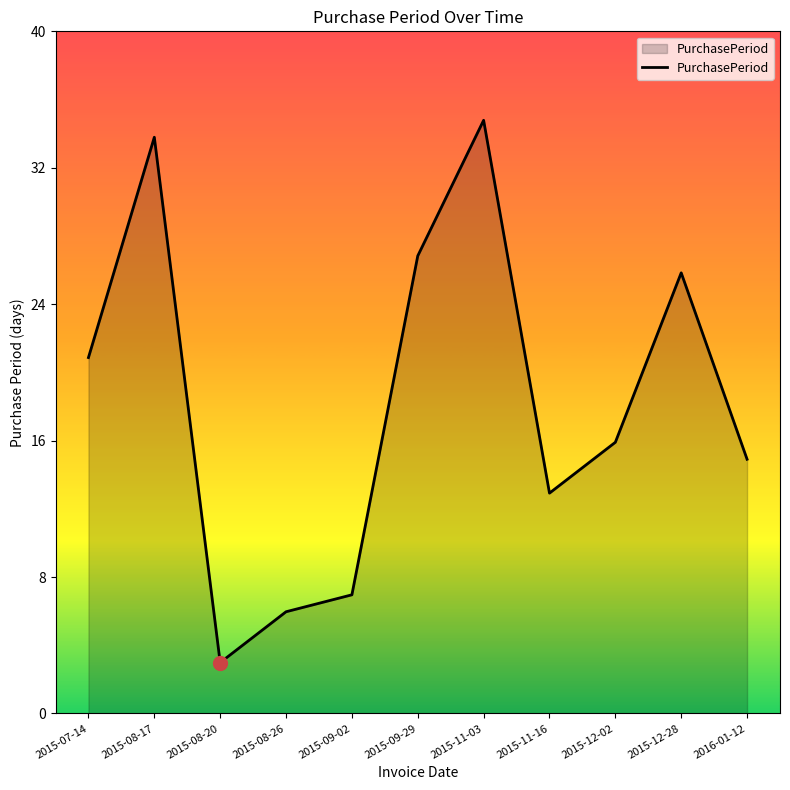

At which label is the value closest to 19?

2015-07-14